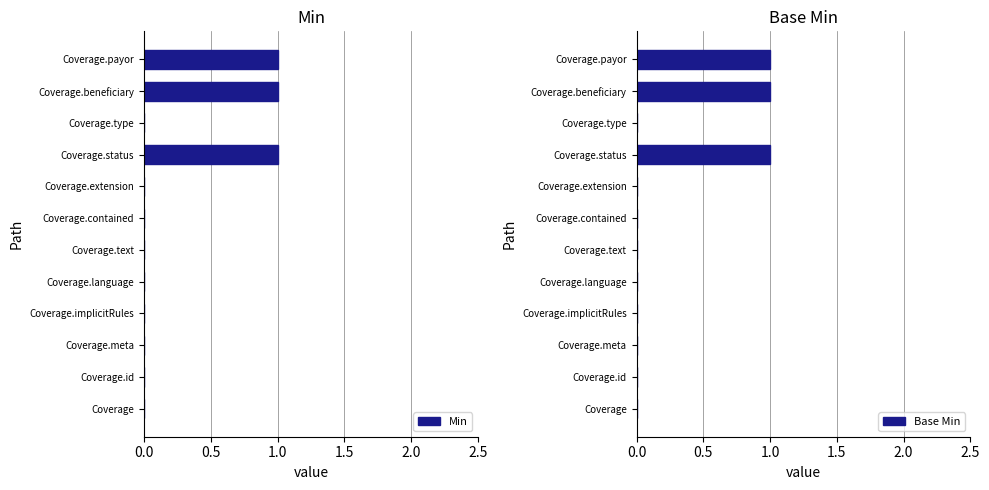

Which series has the widest spread of values?

Min